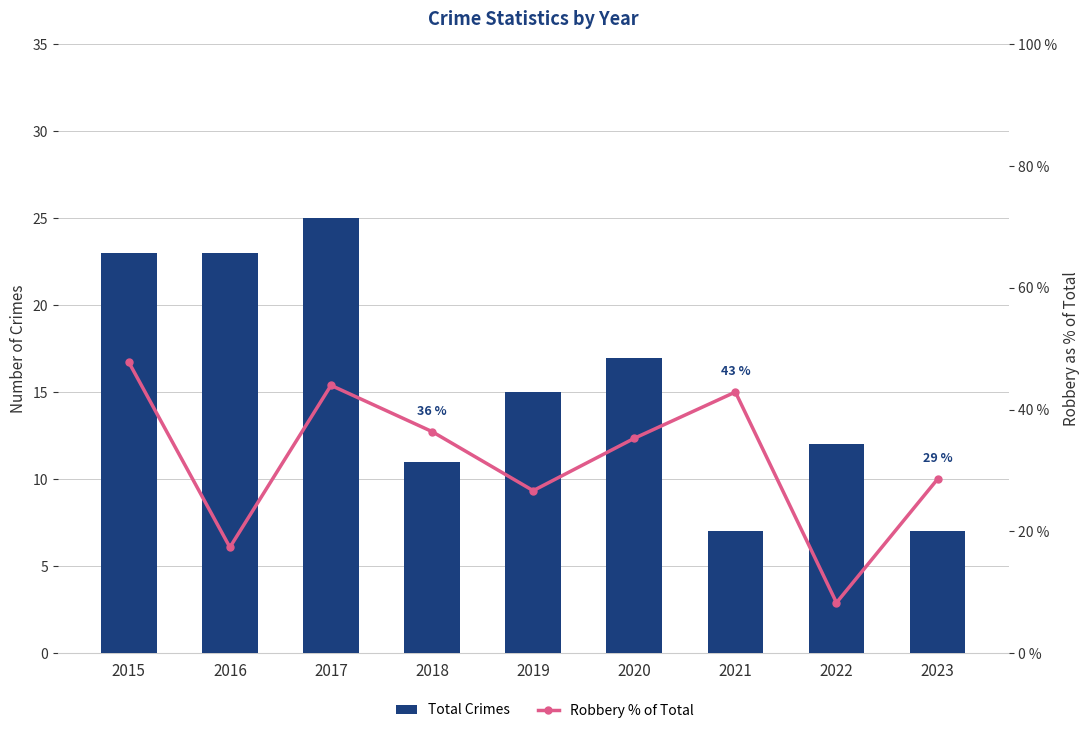

Does the chart contain stacked bars?

No